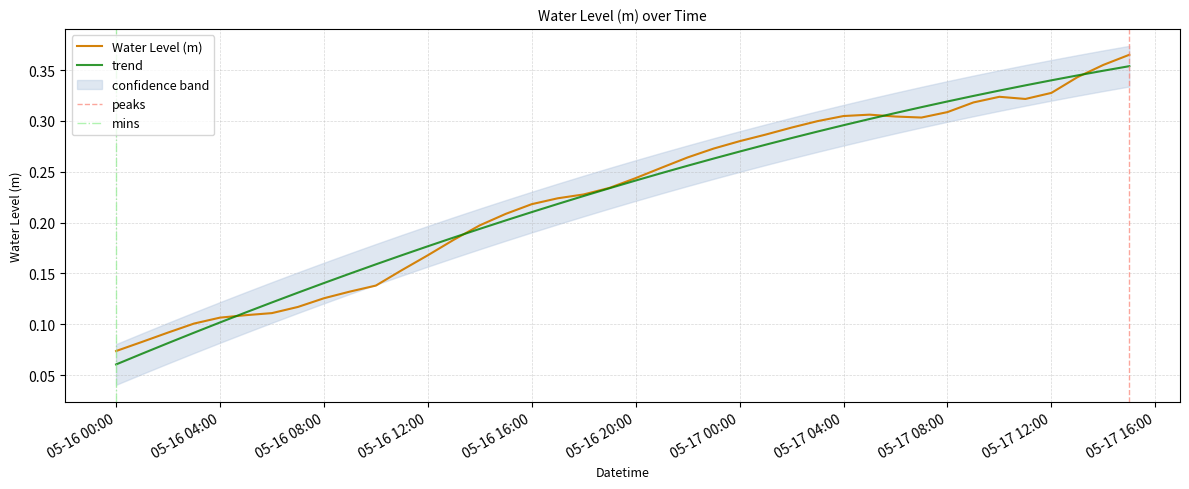

True or false: the data has more than 1 interior local peaks.

True